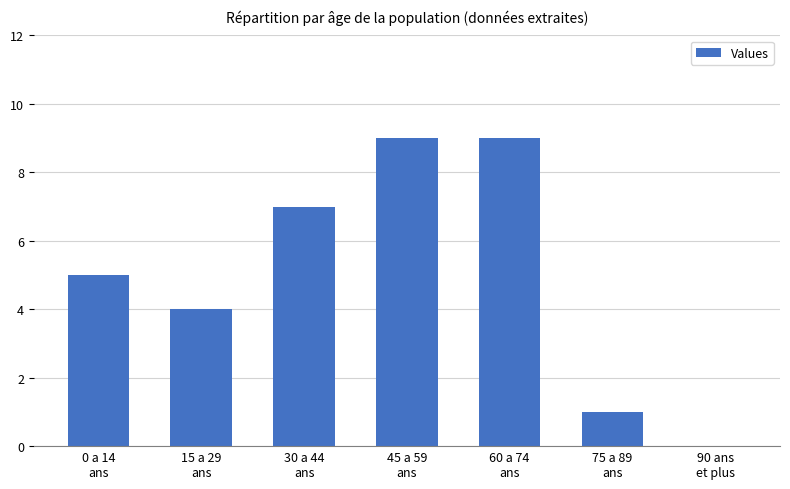

What is the greatest value displayed?

9